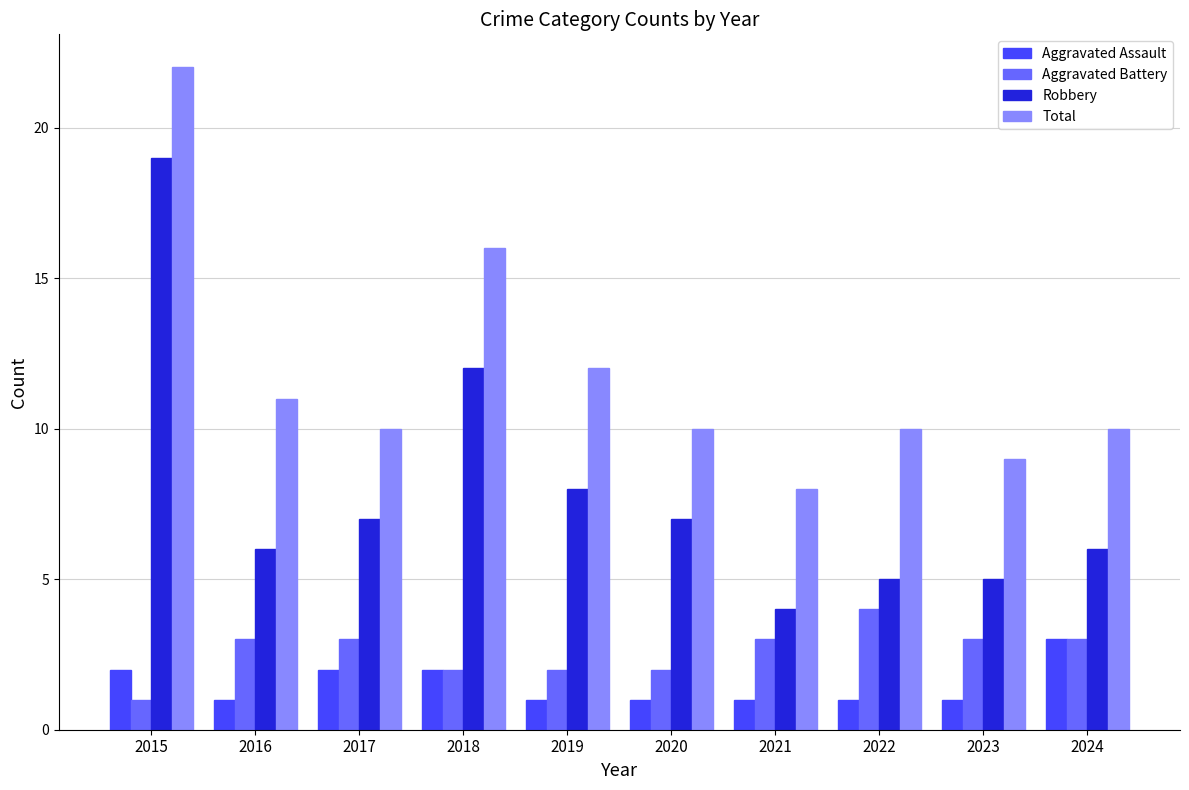

Does the chart contain stacked bars?

No